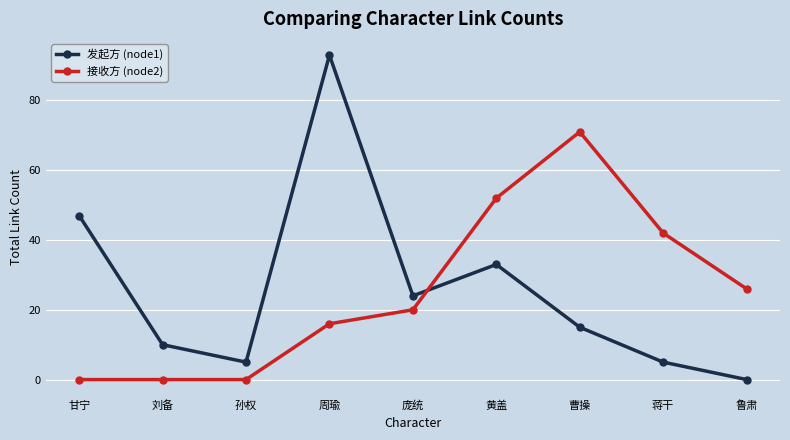

How many intersections are there between 发起方 (node1) and 接收方 (node2)?

1